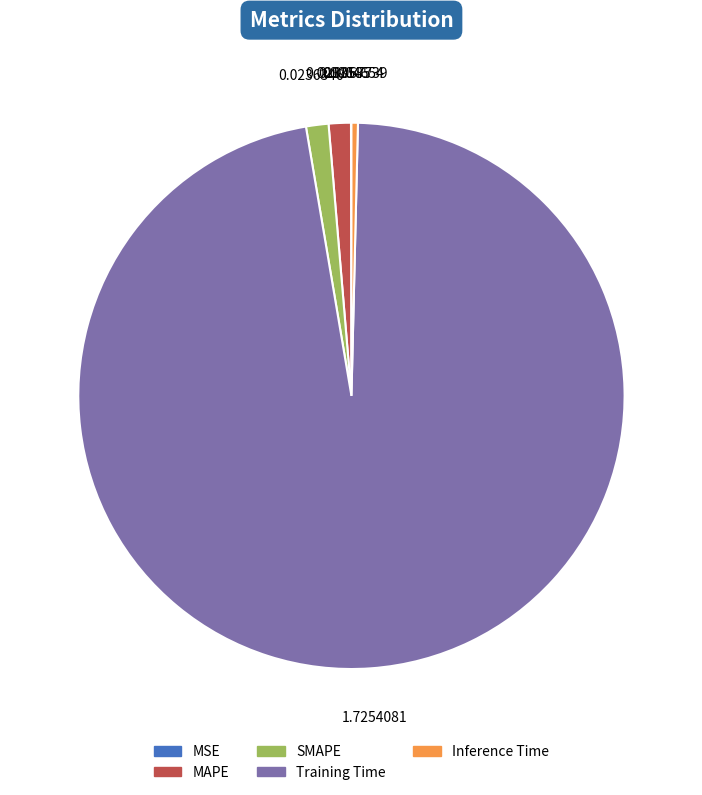

Which category has the biggest portion of the pie?

Training Time